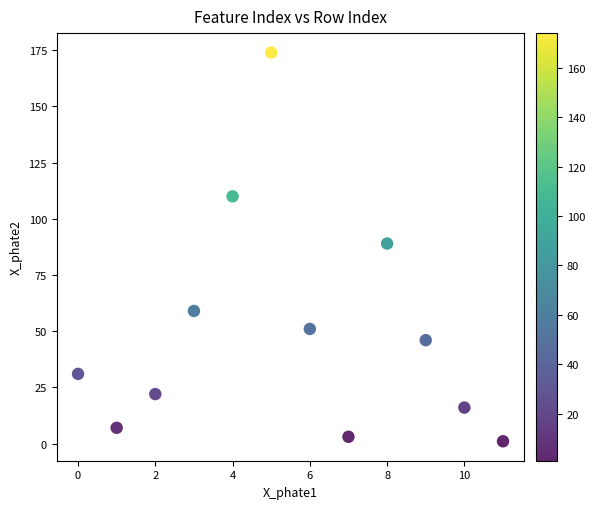

What is the average Y value?

51